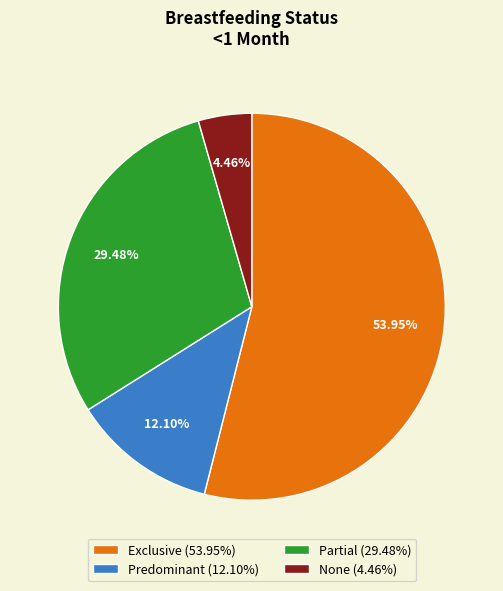

Combined, do Exclusive and None account for over 50%?

Yes